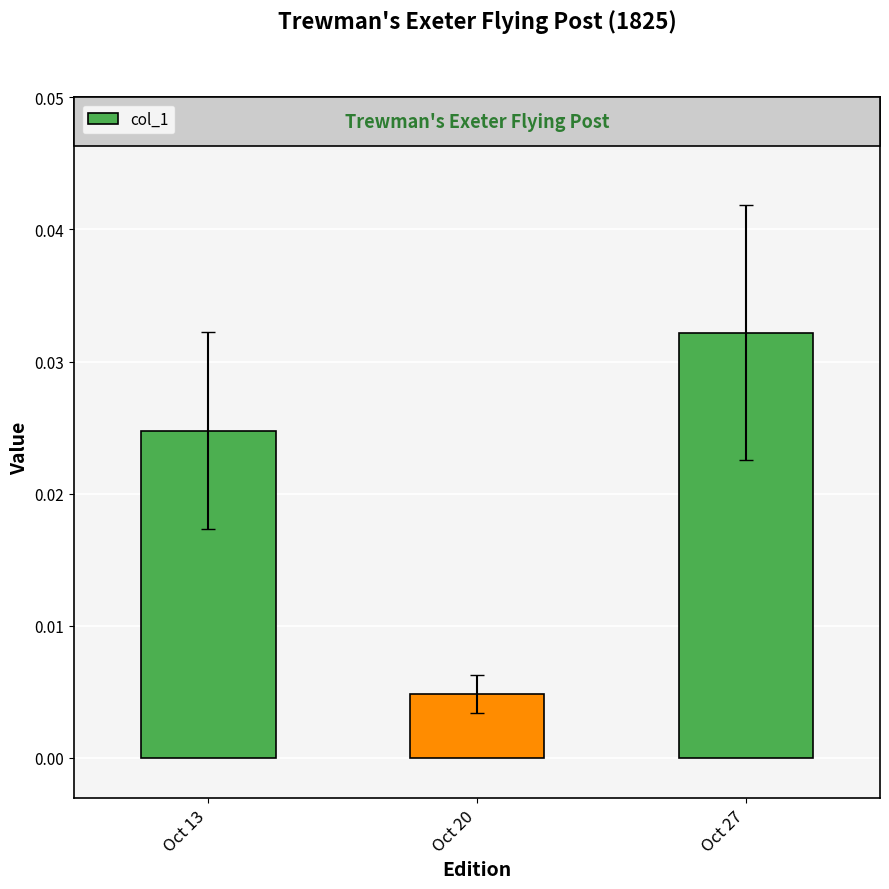

Where is the data nearest to the value 0?

Oct 20